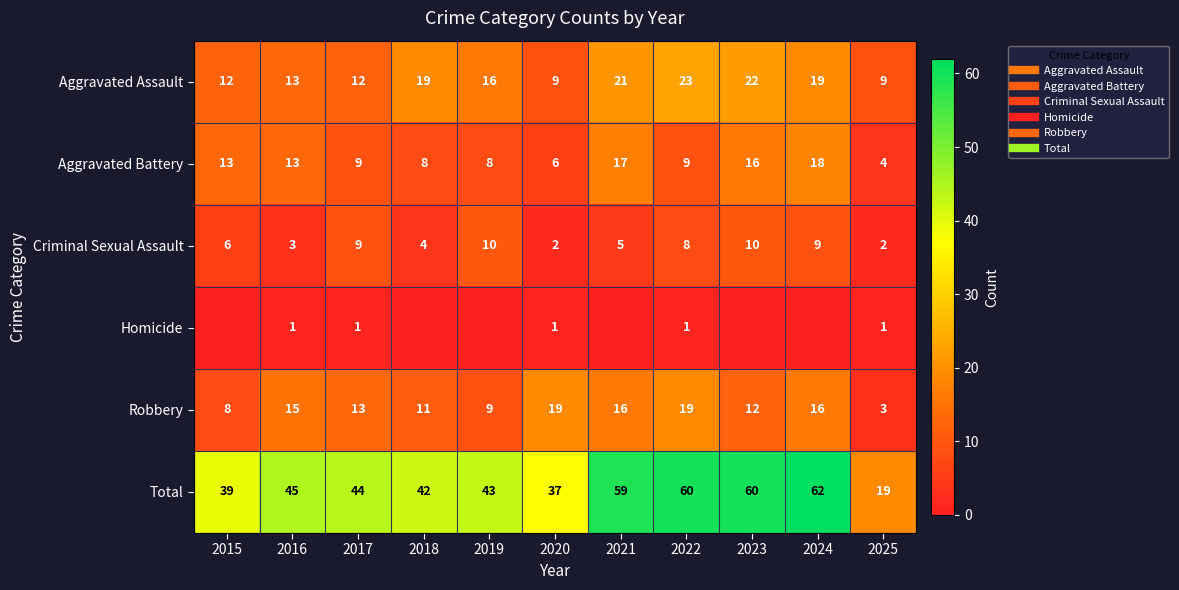

Where does the Total series first go above 44?

2016